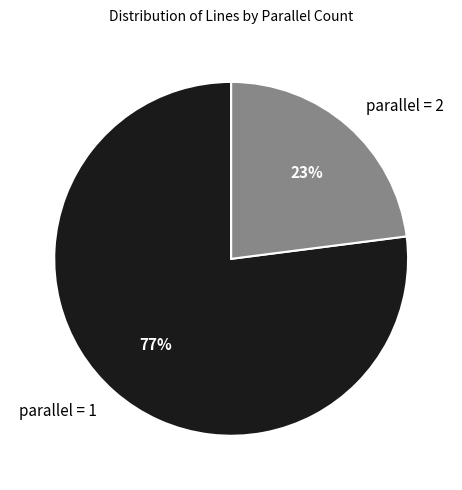

How many slices are in this pie chart?

2